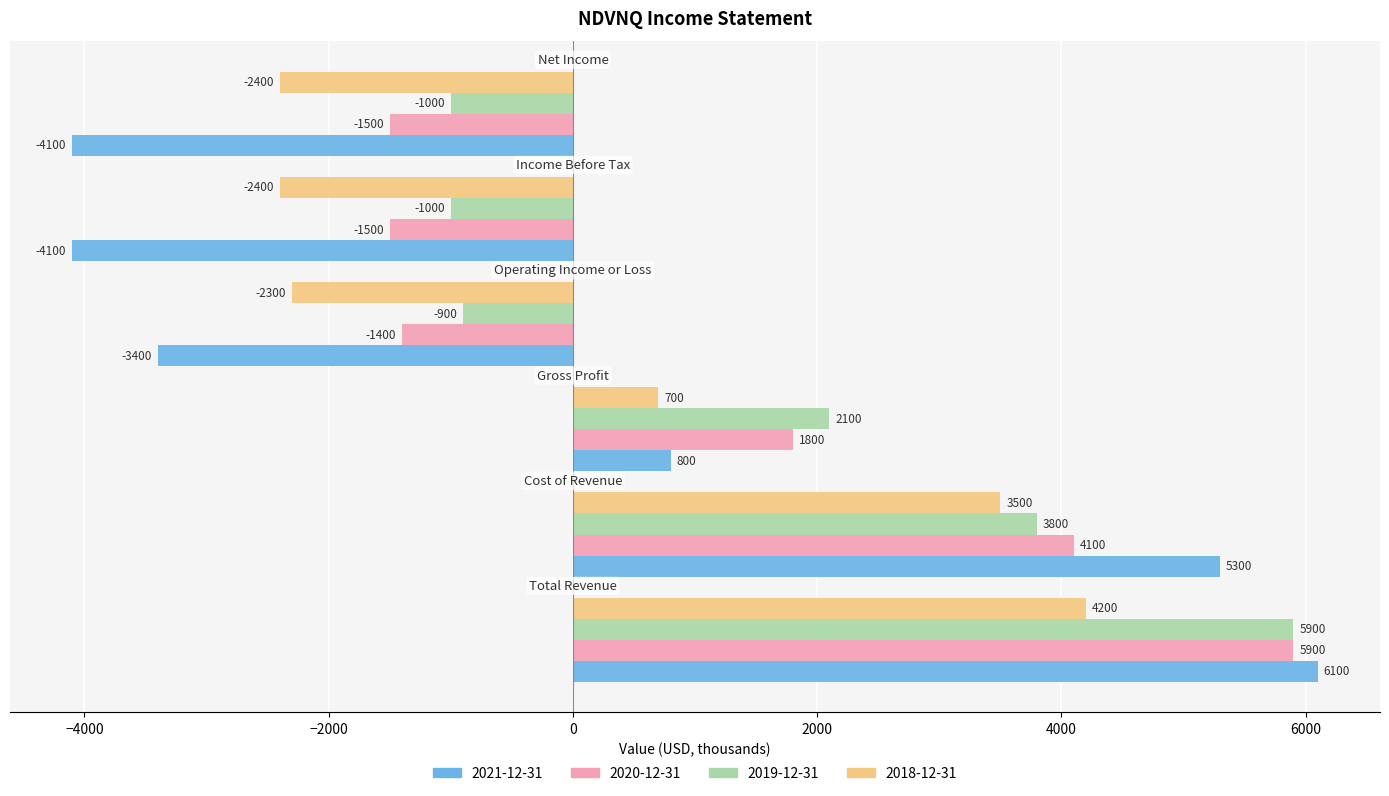

Which series has the largest total across all categories?

2019-12-31